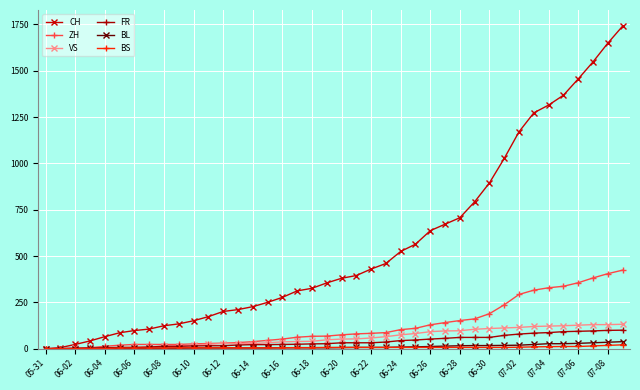

What is the maximum value shown in the chart?

1741